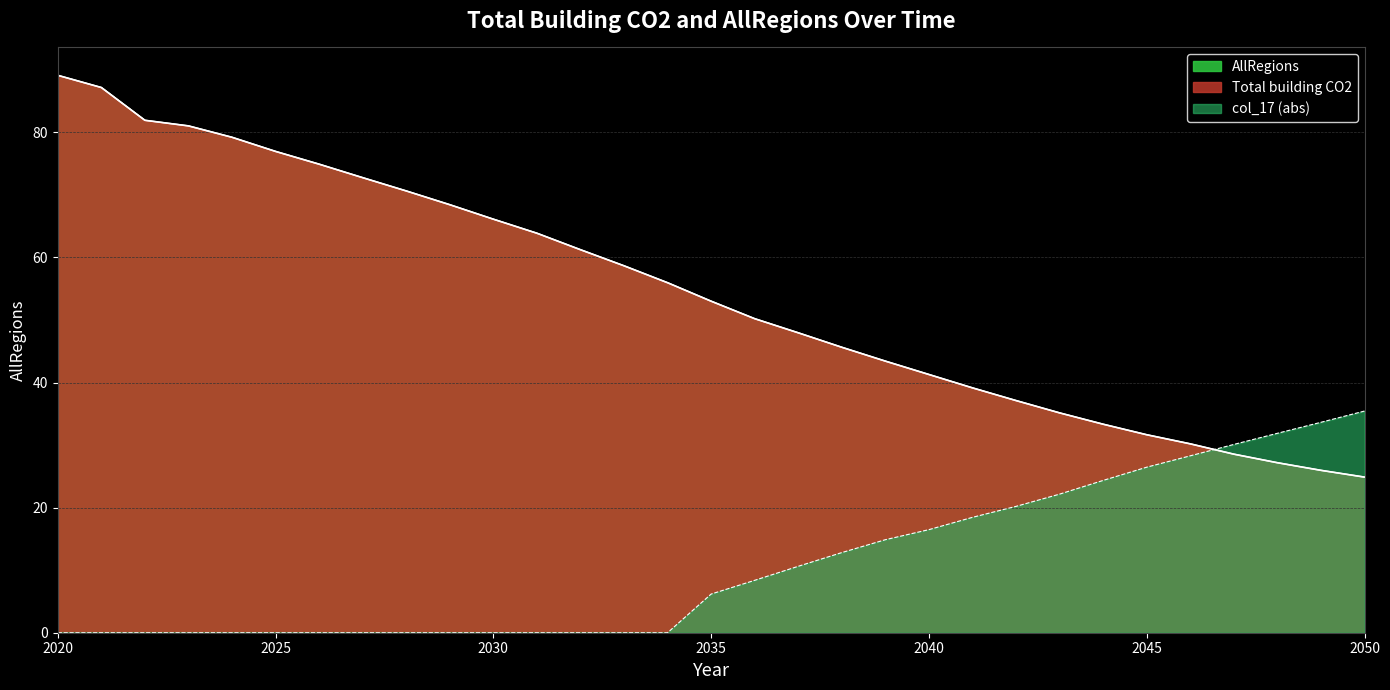

What is the difference between the maximum and minimum values in the Total building CO2 series?

64.2